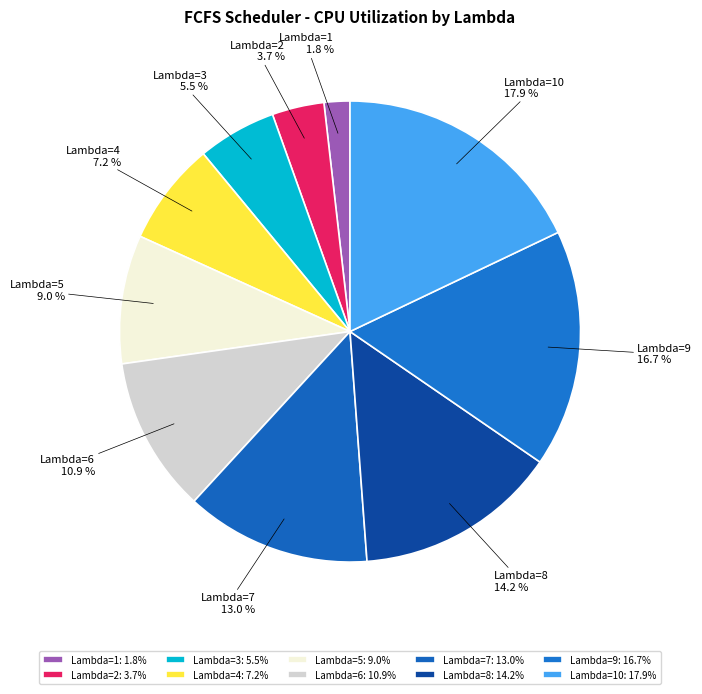

Is Lambda=9 the majority of the pie?

No